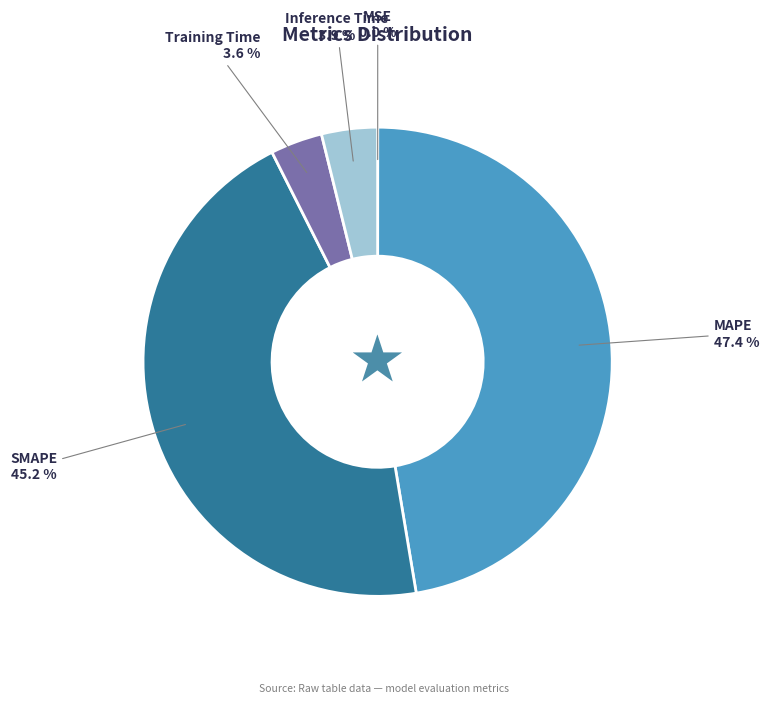

Which category has the biggest portion of the pie?

MAPE